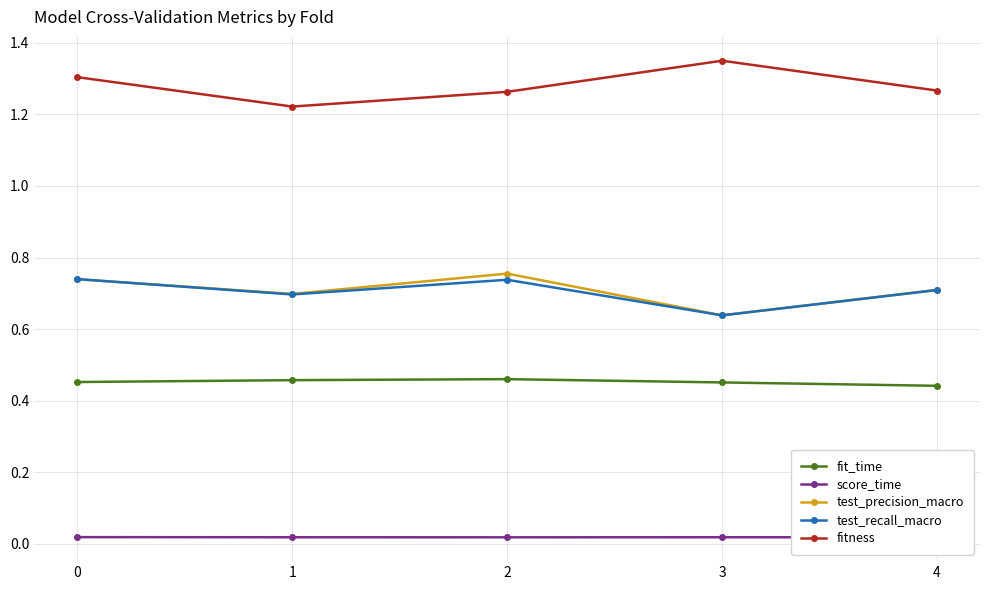

What is the sum of the fitness values at 0 and 4?

2.6